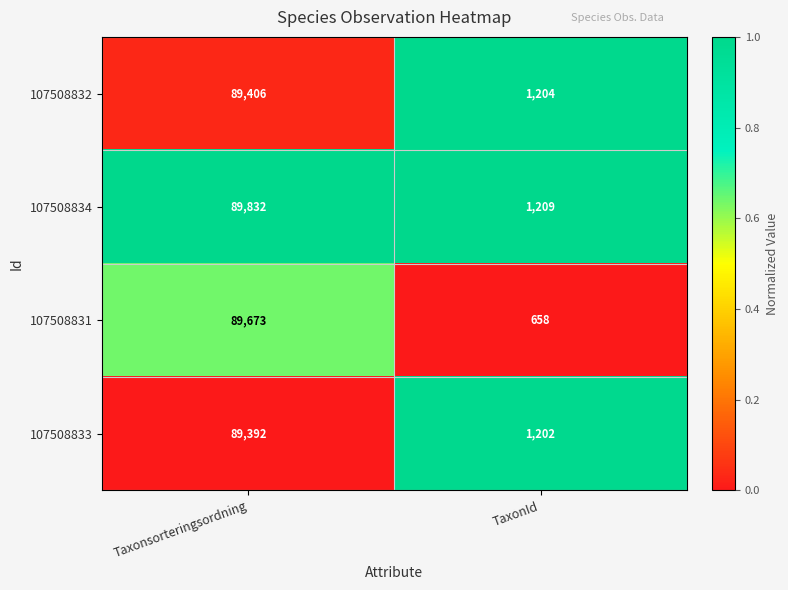

The value of 107508832 at Taxonsorteringsordning is 48845. True or false?

False